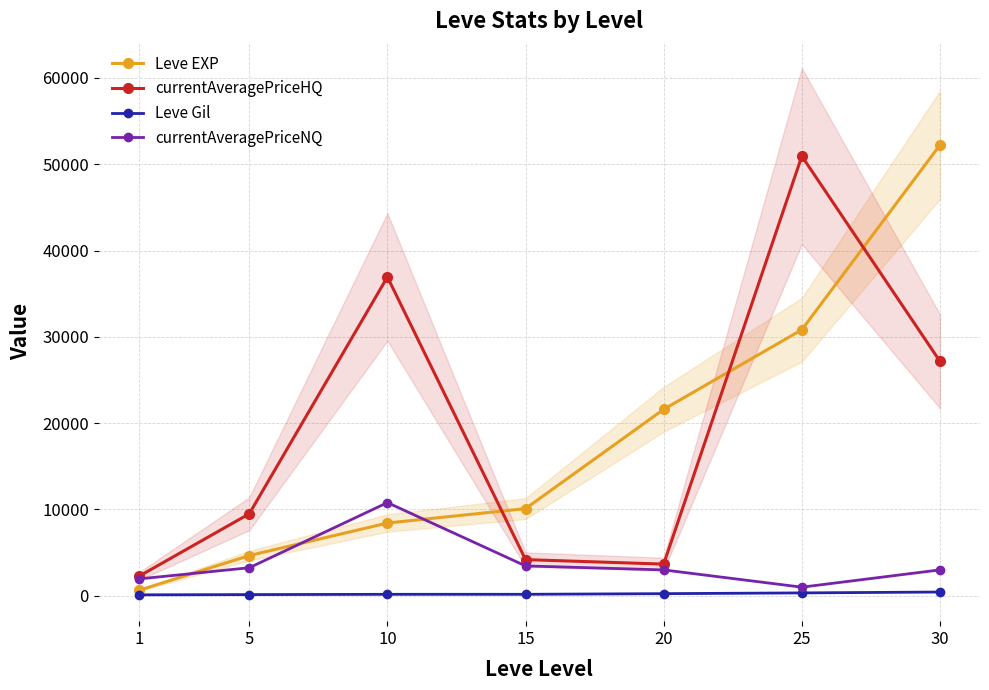

At how many categories does at least one series exceed 18359?

4